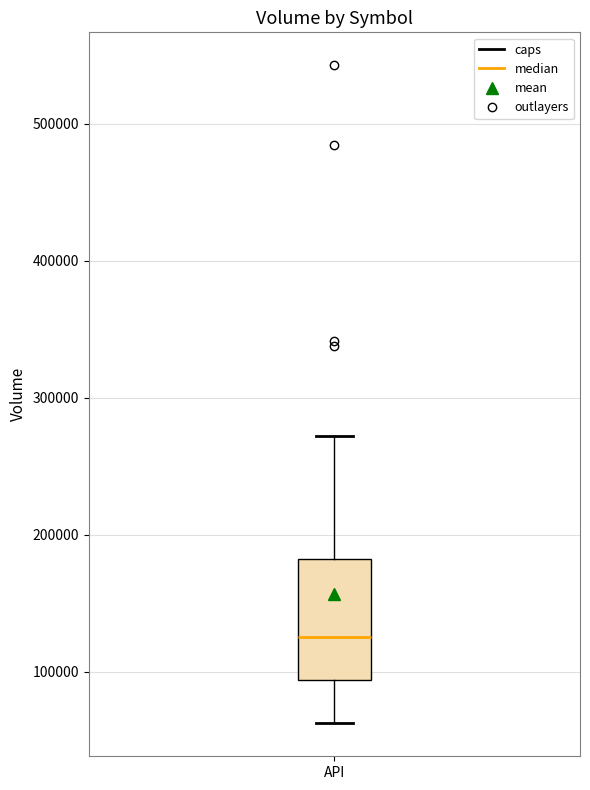

Where does the lower whisker of the box for API end on the y-axis? The values are not printed on the chart, so give them approximately, as read against the axis.

60000